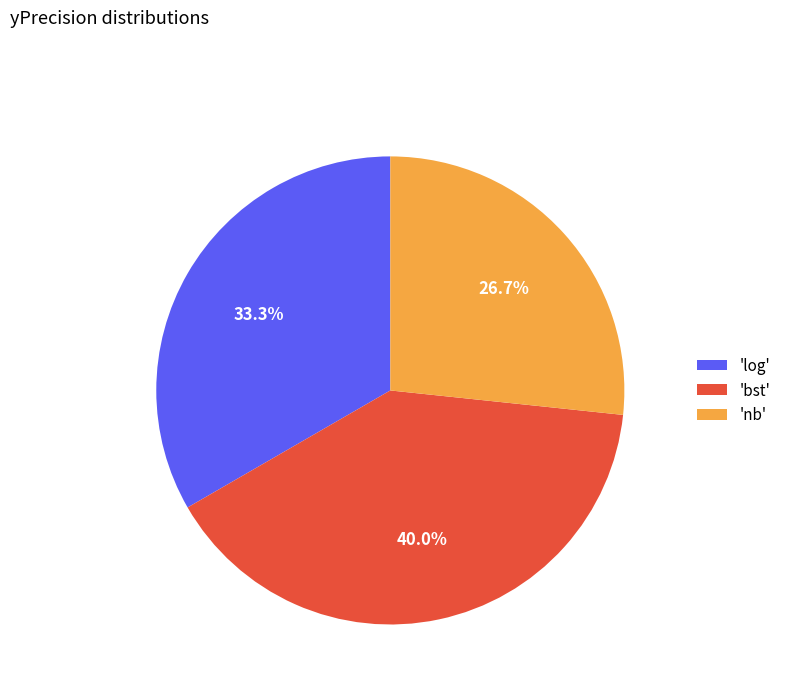

Combined, do 'log' and 'bst' account for over 50%?

Yes